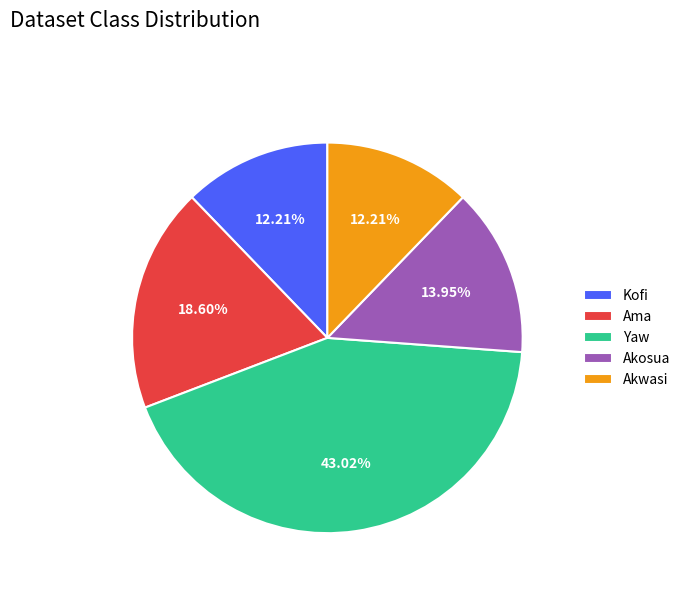

How much of the chart is everything except Akwasi?

87.8%